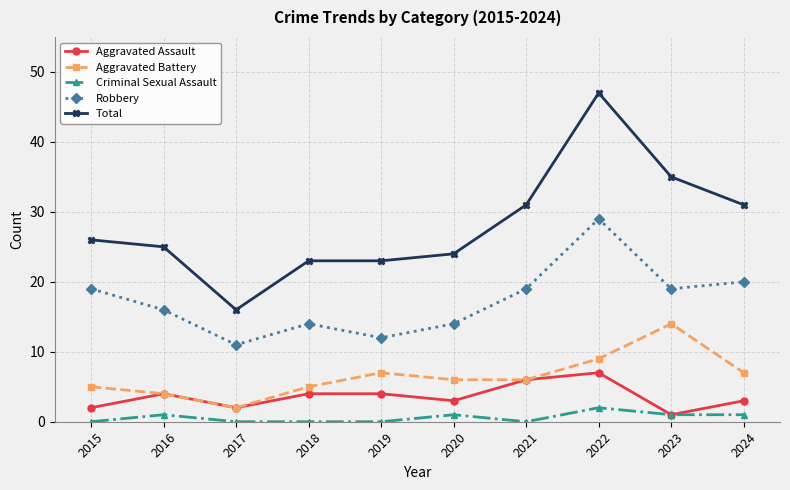

True or false: Total and Robbery cross at least once.

False